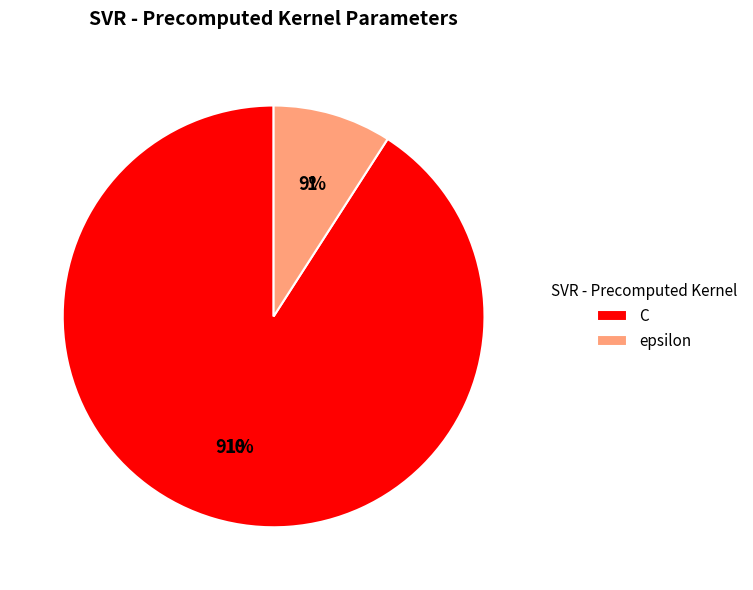

To the nearest percent, what is the average slice percentage?

50%